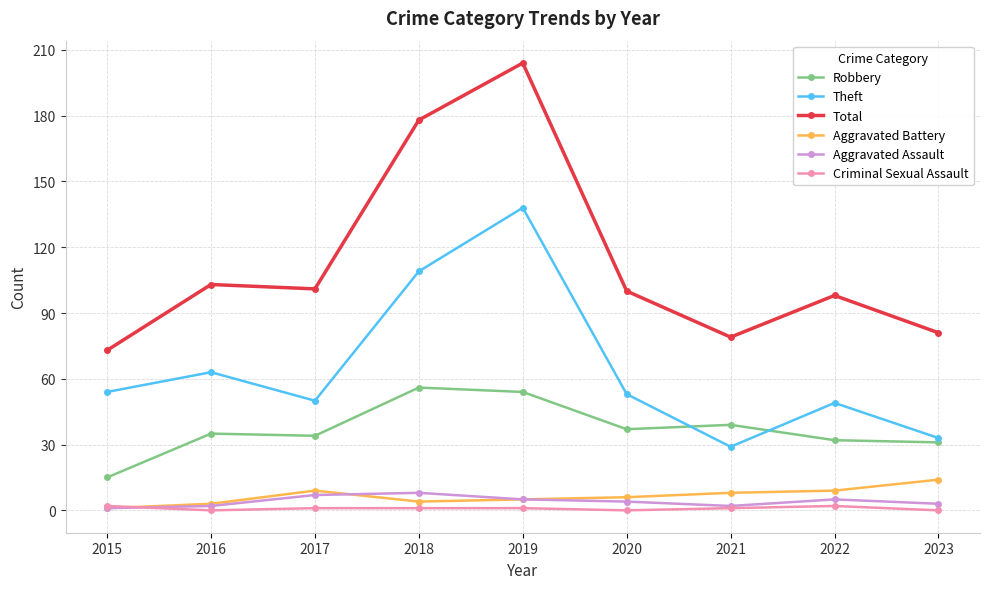

At which label is Theft closest to 83?

2016